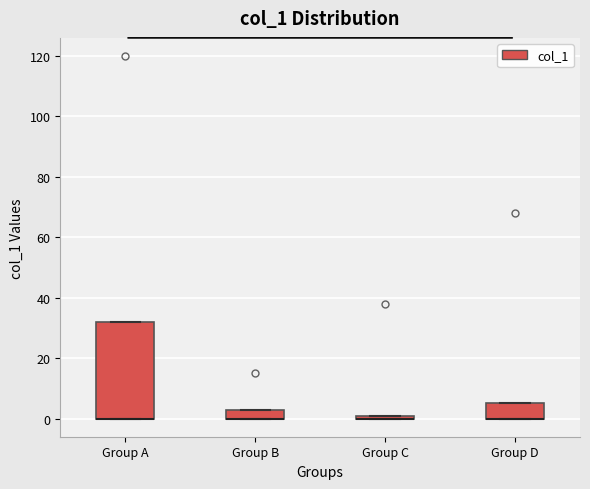

Comparing the boxes themselves (not the whiskers), which one is the tallest?

Group A